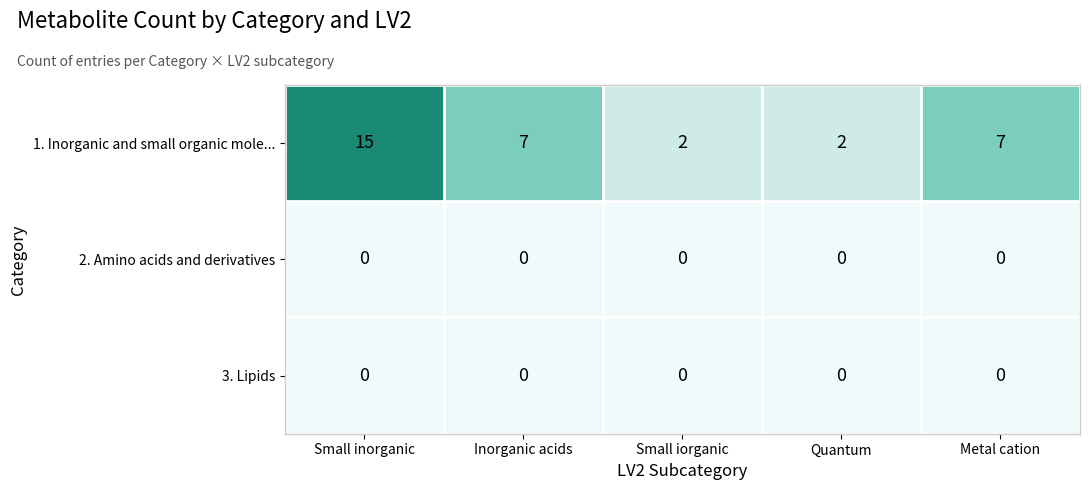

Between Inorganic acids and Quantum, which series saw the biggest shift?

1. Inorganic and small organic mole...